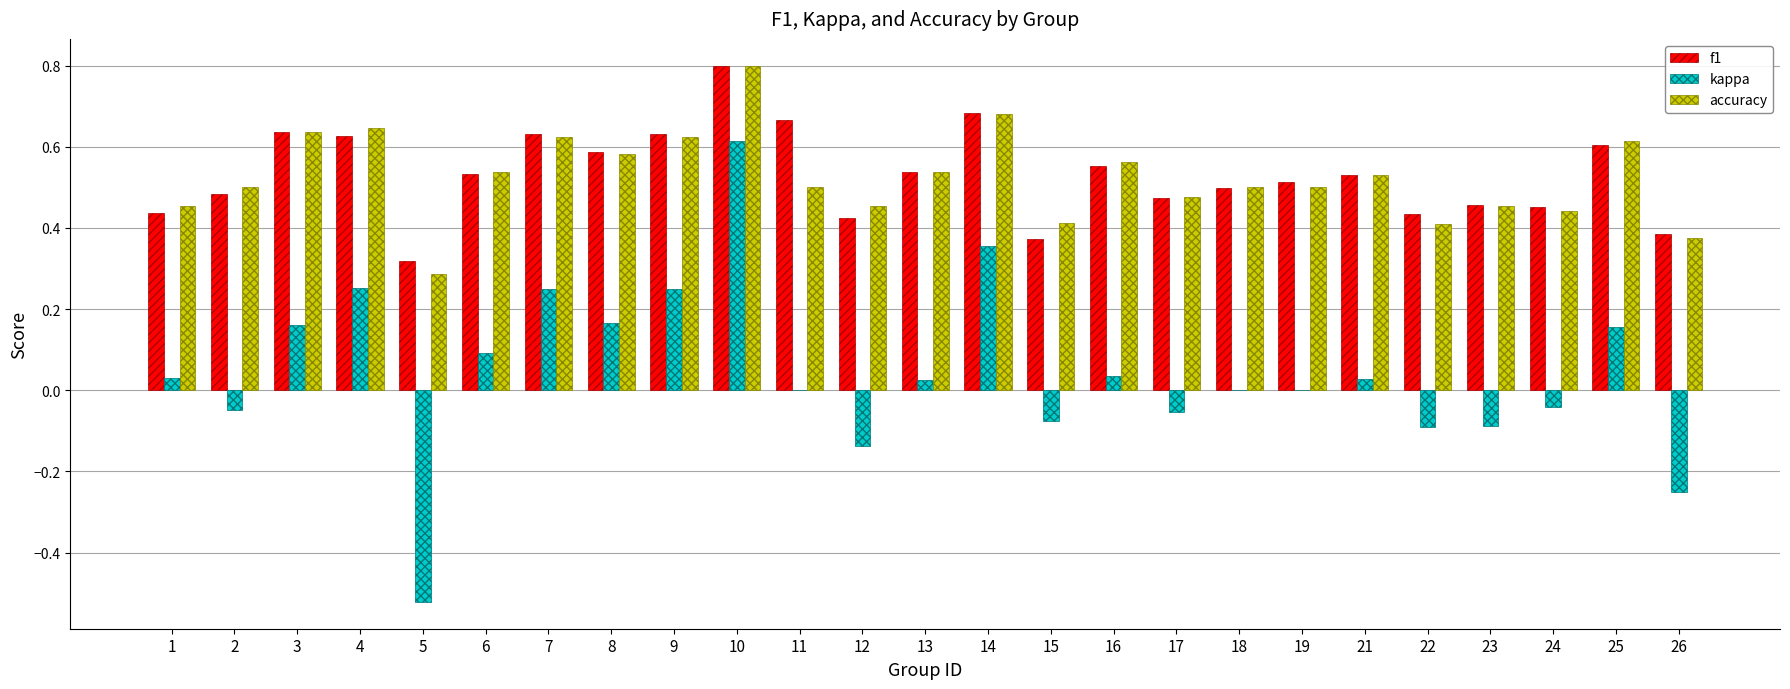

Is it true that accuracy equals 0.8 at 25?

False